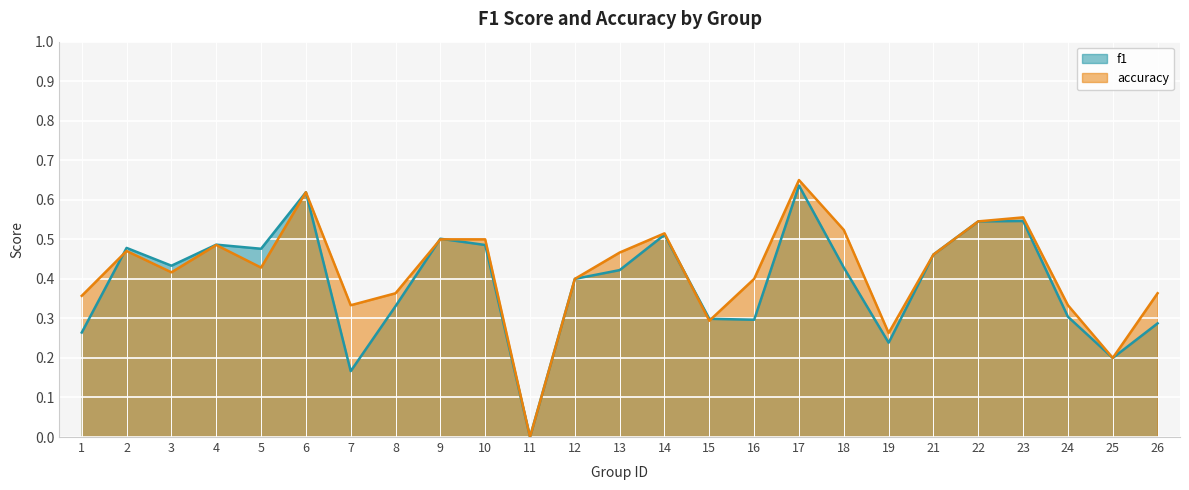

After their last crossing, which series has the higher values: accuracy or f1?

accuracy